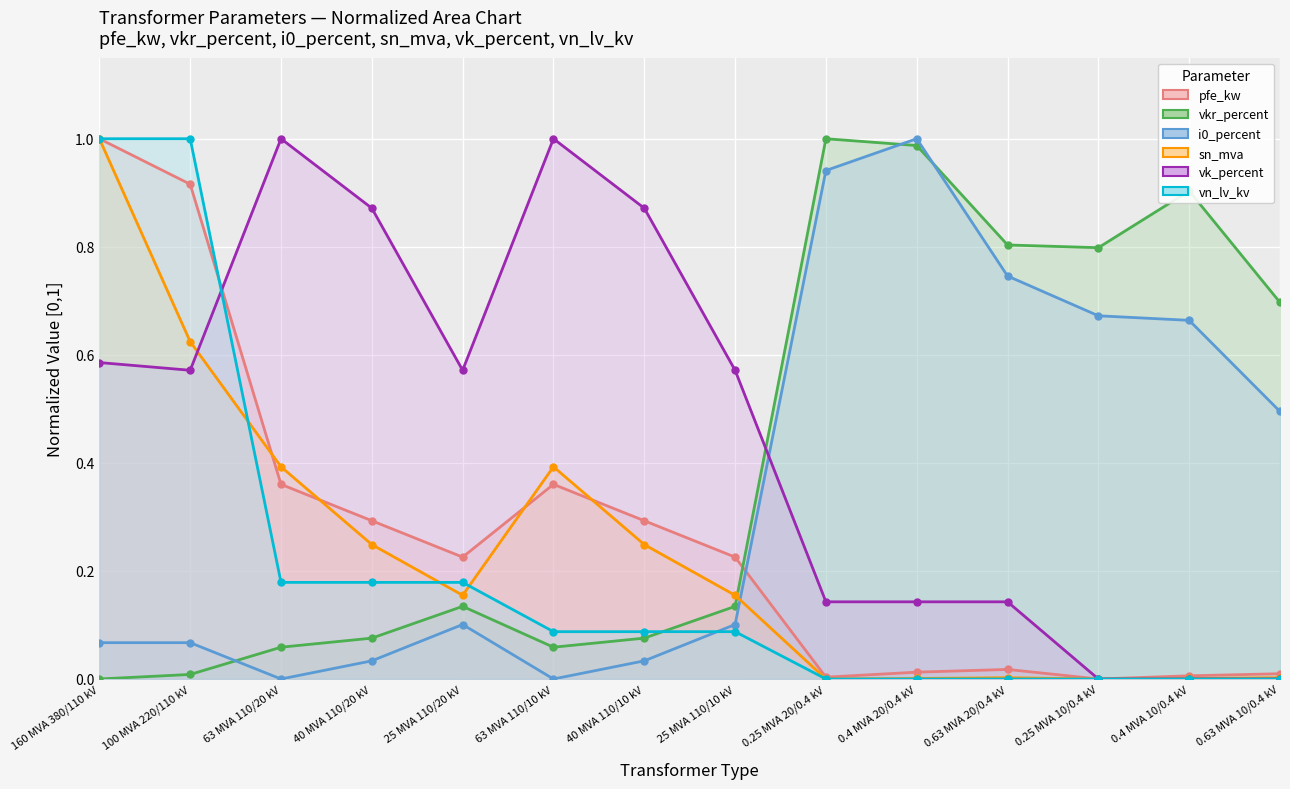

What is the difference between the highest and lowest values at 100 MVA 220/110 kV?

1.0